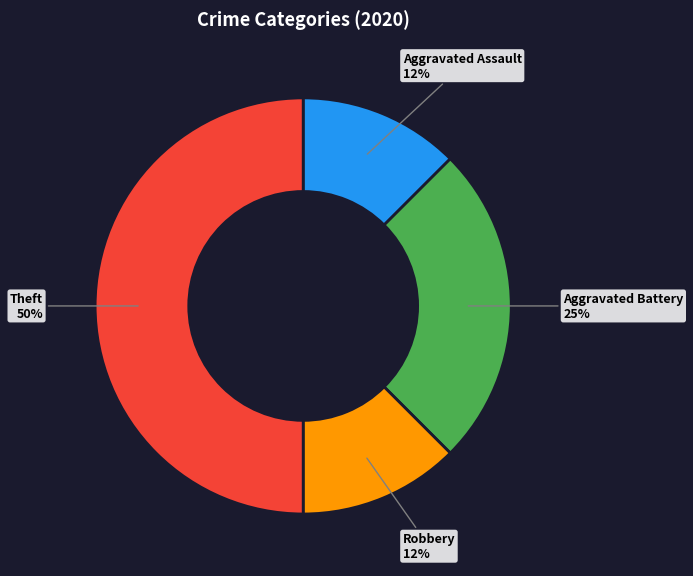

To the nearest percent, what portion does Aggravated Battery represent?

25%